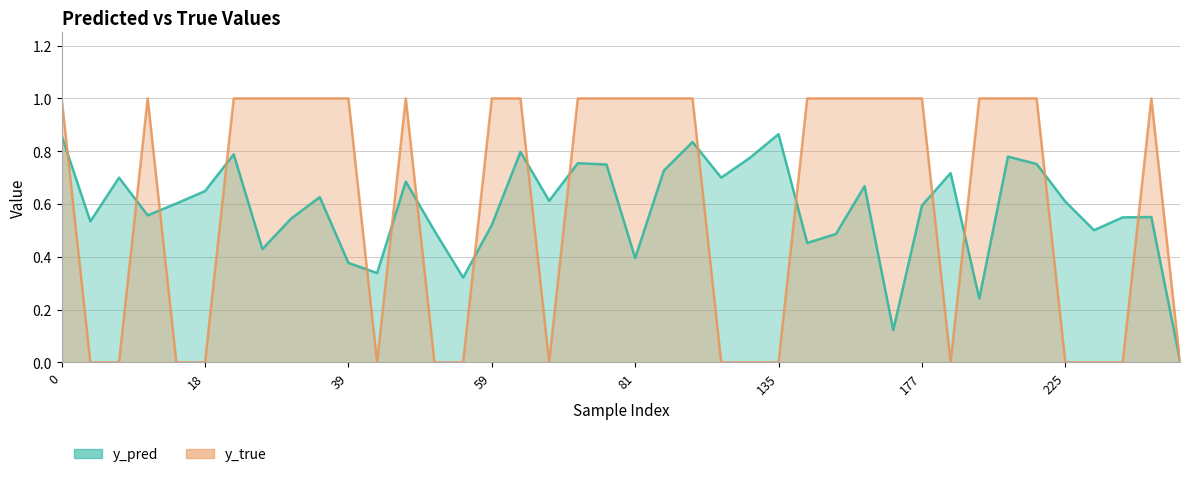

The y_true series shows 0.0 at 13. True or false?

True